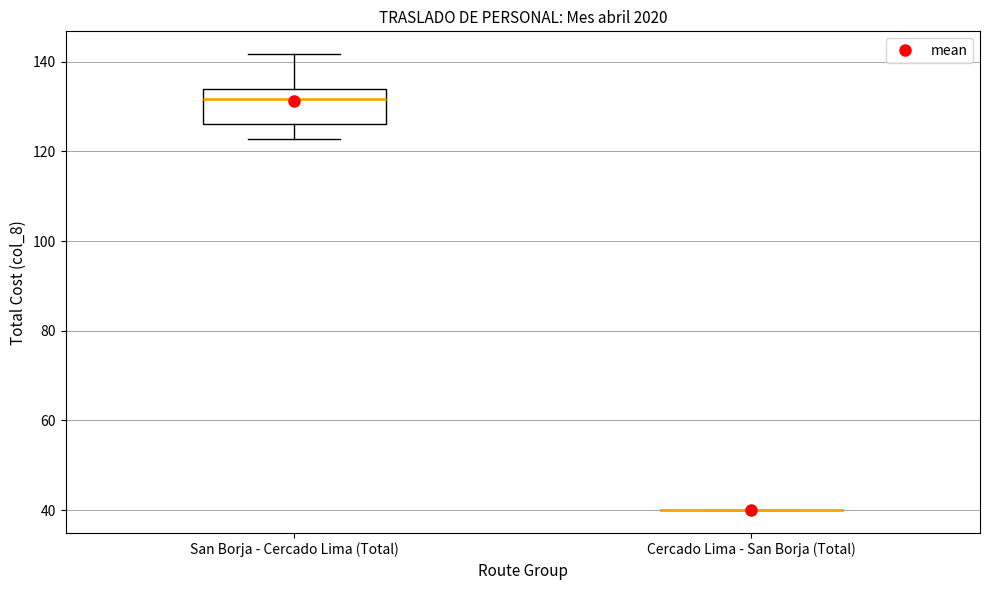

Reading left to right, read every box against the y-axis: the position of its median line, the range the box covers, and the ends of its whiskers. The values are not printed on the chart, so give them approximately, as read against the axis.

San Borja - Cercado Lima (Total): median 132, box 126 to 134, whiskers 122 to 142
Cercado Lima - San Borja (Total): box collapsed to a line at 40, whiskers 40 to 40